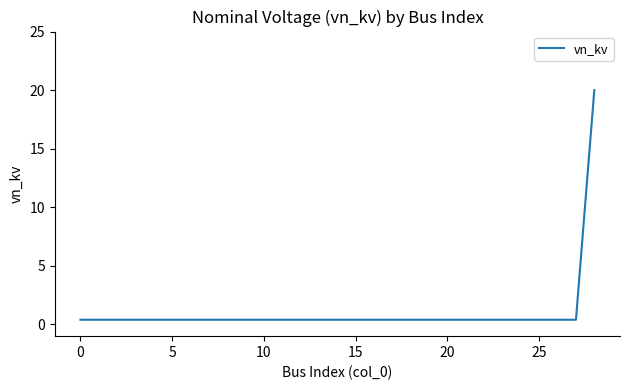

What is the difference between the maximum and minimum values?

19.6